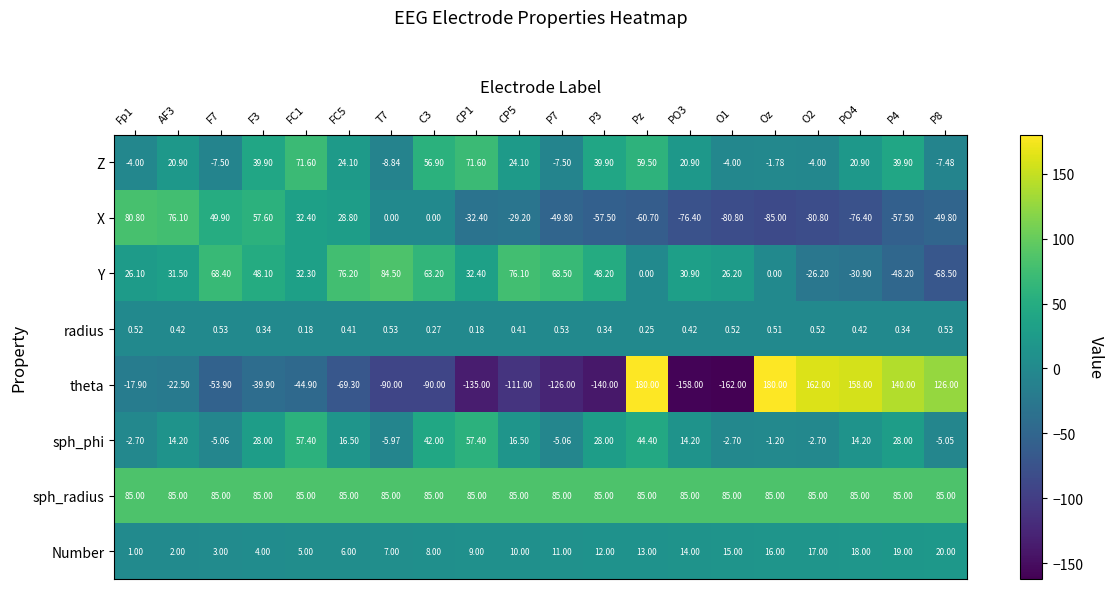

Which series changed the most between CP1 and P3?

Z